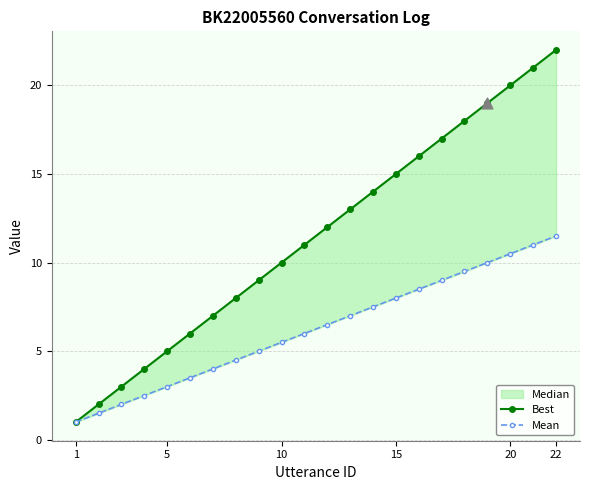

Which series has the largest total across all categories?

Best